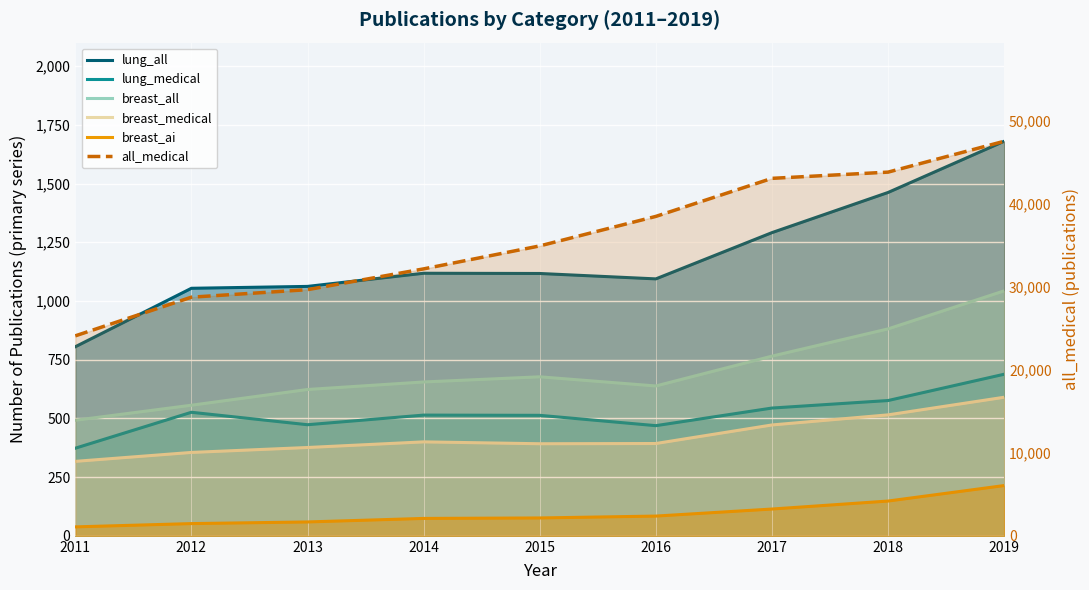

What is the smallest value displayed?

38